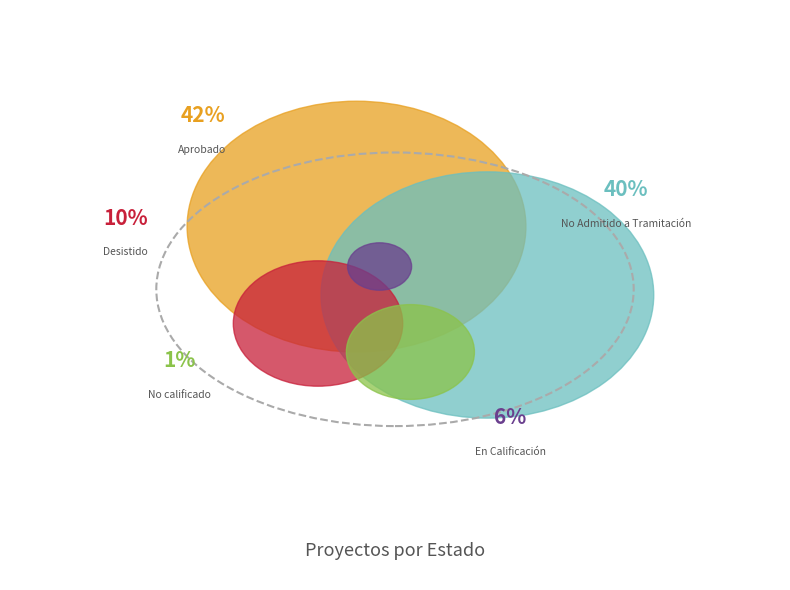

How many slices are in this pie chart?

5